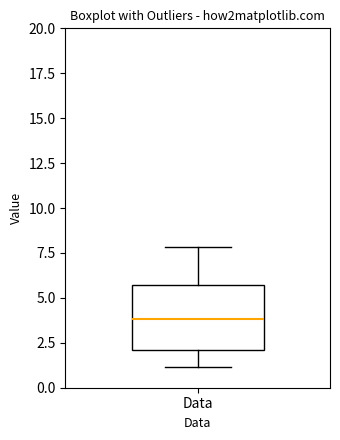

Read this box plot against the y-axis: the position of the median line, the range covered by the box, and the ends of both whiskers. The values are not printed on the chart, so give them approximately, as read against the axis.

median 4.0, box 2.0 to 5.5, whiskers 1.0 to 8.0